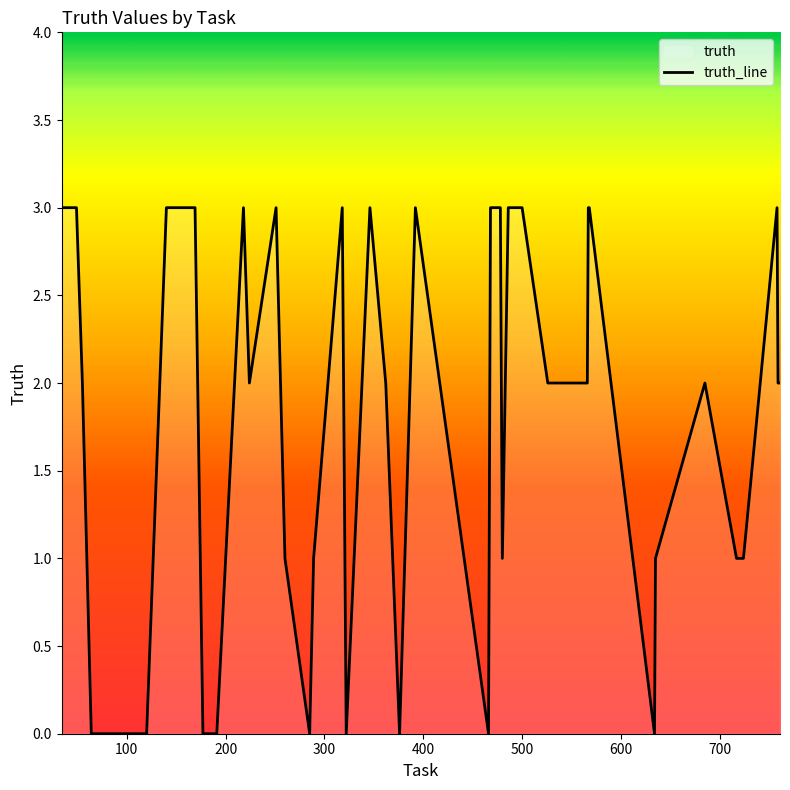

The value at 322 is 2. True or false?

False